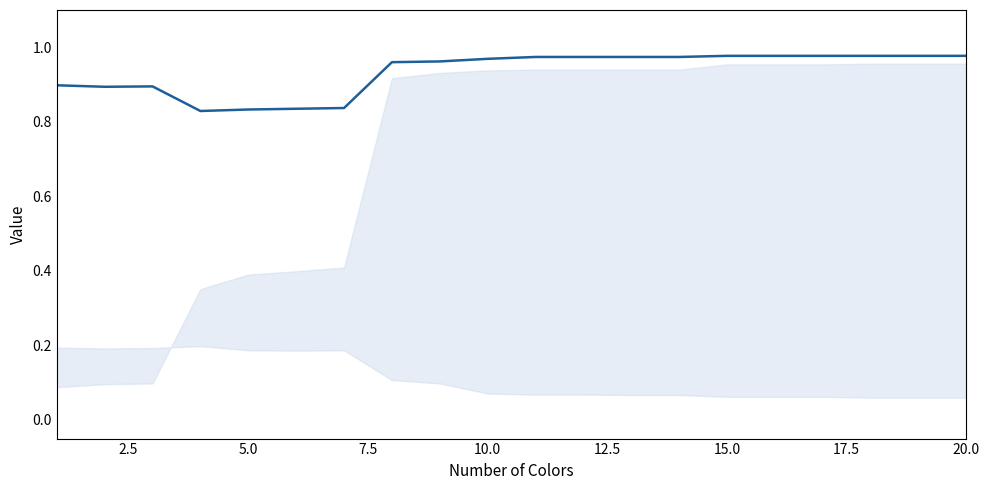

What is the difference between the maximum and minimum values?

0.1